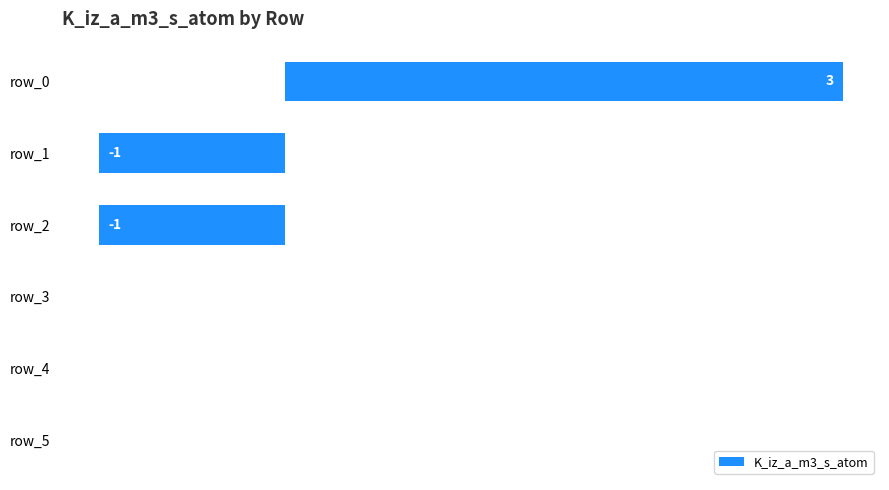

Between row_5 and row_1, which is larger?

row_5